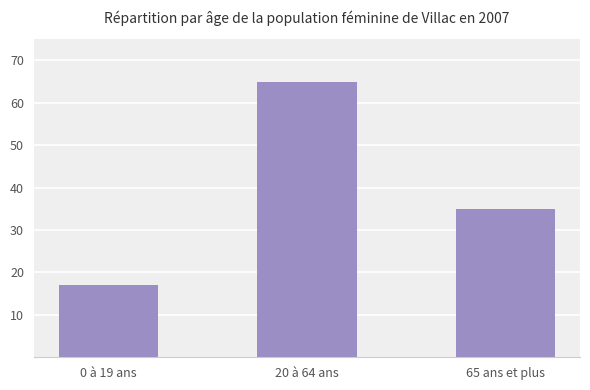

What is the sum of all values?

117